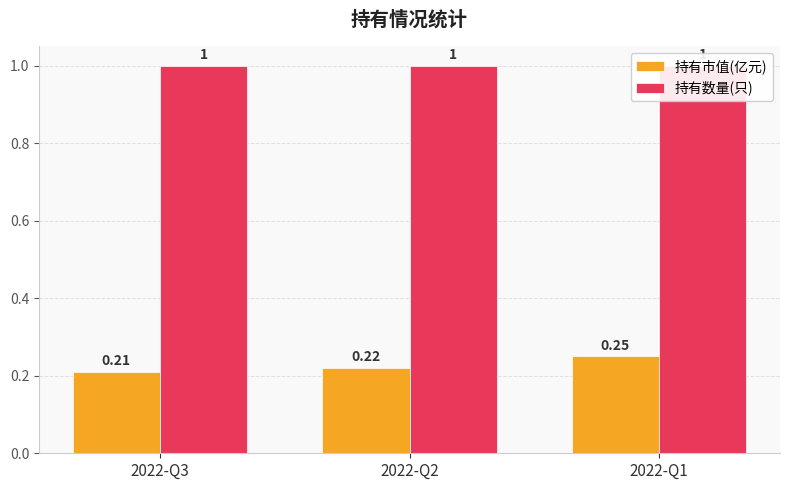

Is it true that 持有数量(只) equals 1.0 at 2022-Q3?

True